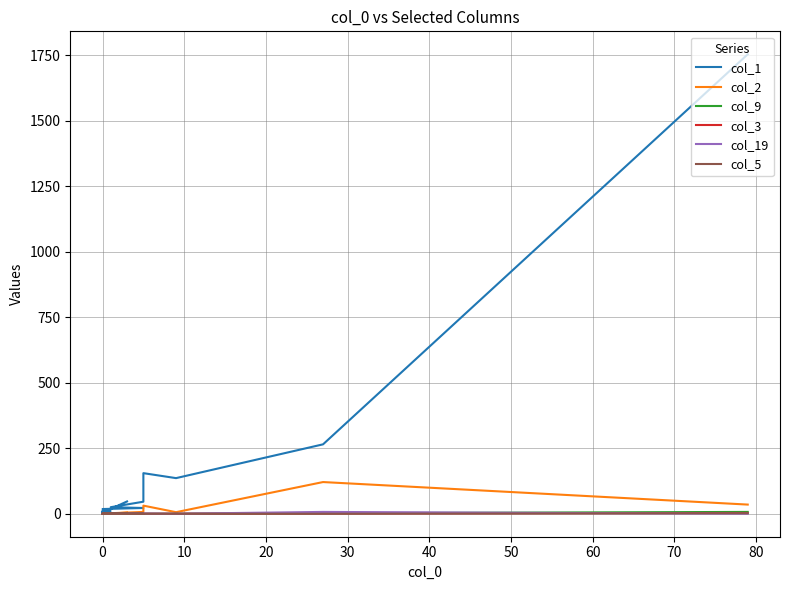

Reading left to right, list all the values displayed in this chart.

col_1: 1754	265	136	155	46	25	22	18	15	18	9	6	10	7	5	7	9	3	4	47
col_2: 35	121	6	31	7	2	1	0	0	1	0	1	0	0	0	0	0	0	0	4
col_9: 7	2	0	0	1	0	0	0	0	0	0	0	0	0	0	0	0	0	0	0
col_3: 3	1	0	0	0	0	0	0	0	0	0	0	0	0	0	0	0	0	0	0
col_19: 0	7	0	1	0	0	0	0	0	0	0	1	0	0	0	0	0	0	0	0
col_5: 2	0	0	0	0	0	0	0	0	0	0	0	0	0	0	0	0	0	0	0